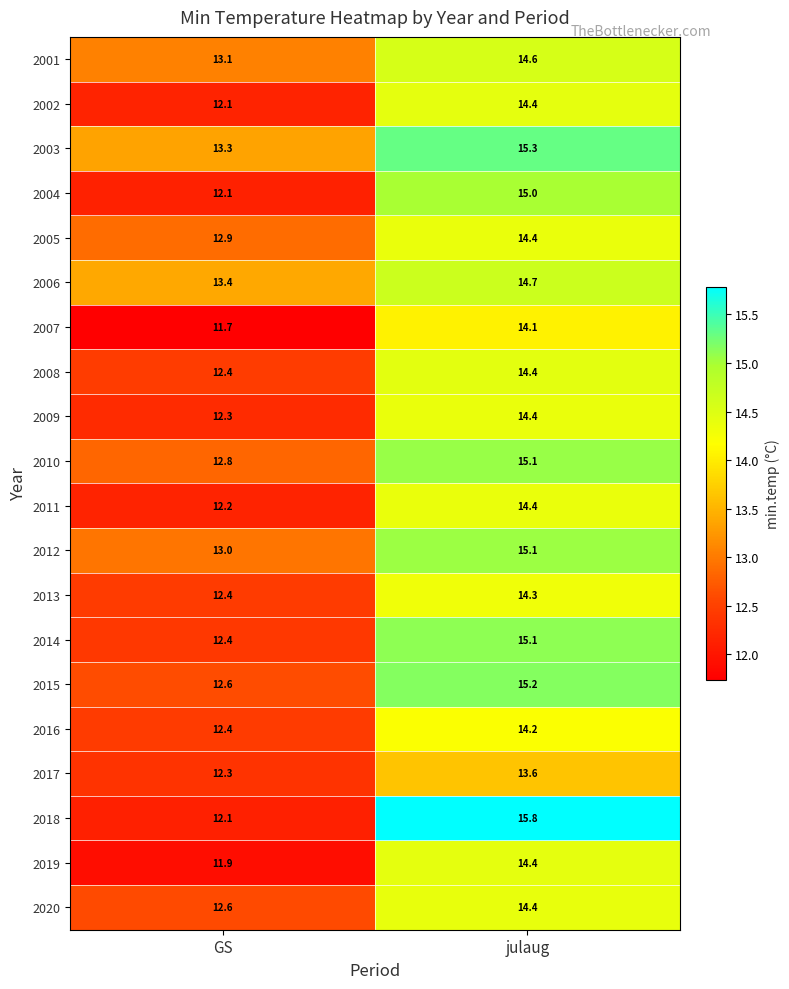

At which category does the chart reach its minimum across all series?

GS